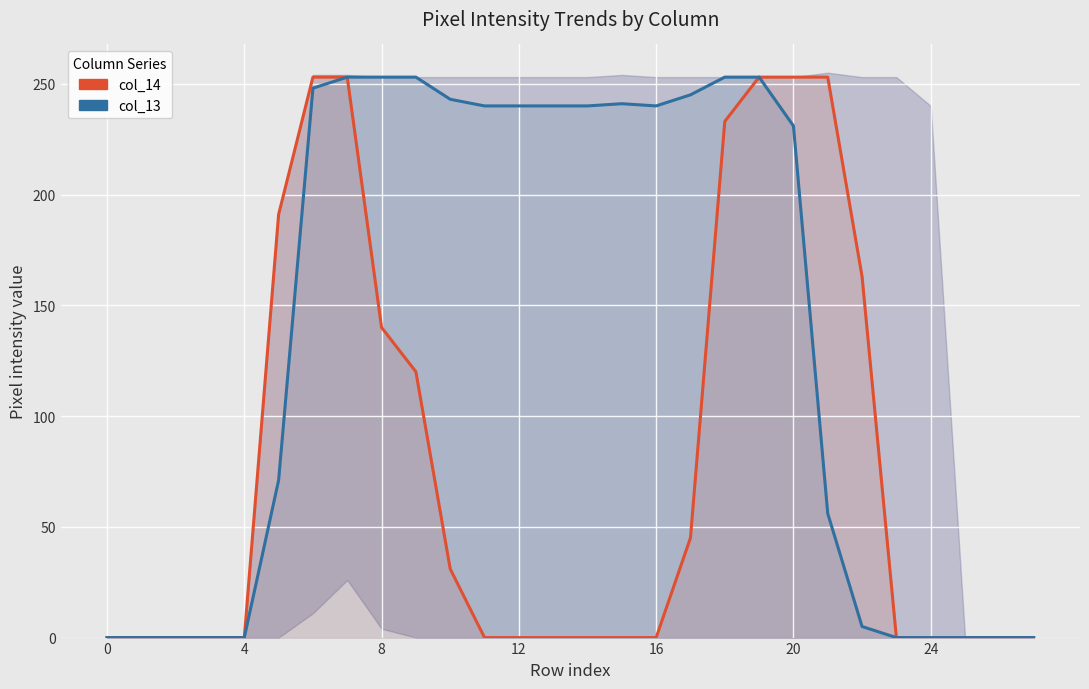

True or false: col_13 and col_14 cross at least once.

False